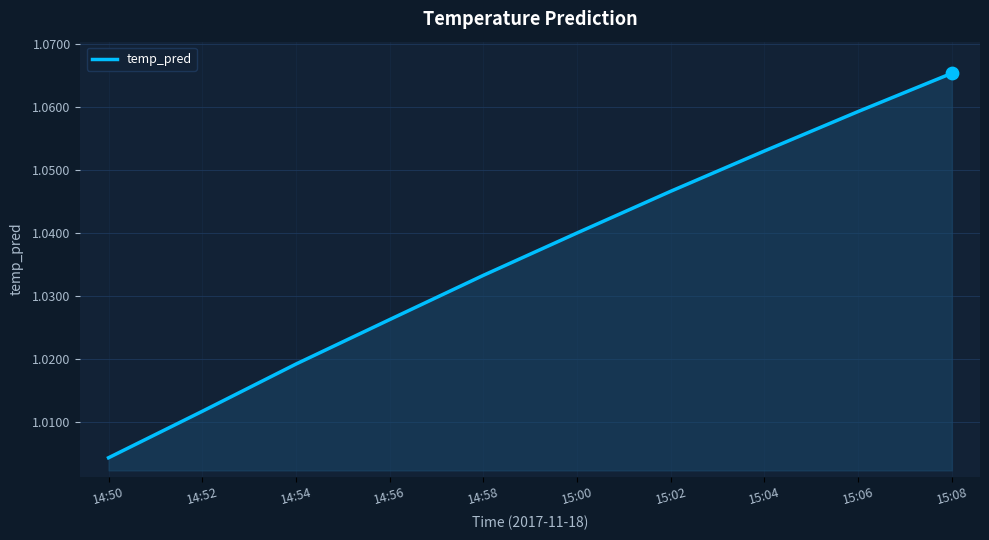

Which has a higher value, 15:04 or 14:50?

15:04